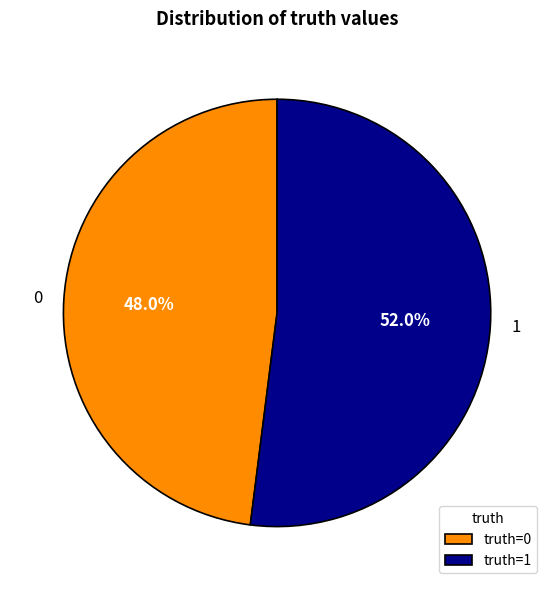

Is there a majority slice in this chart?

Yes